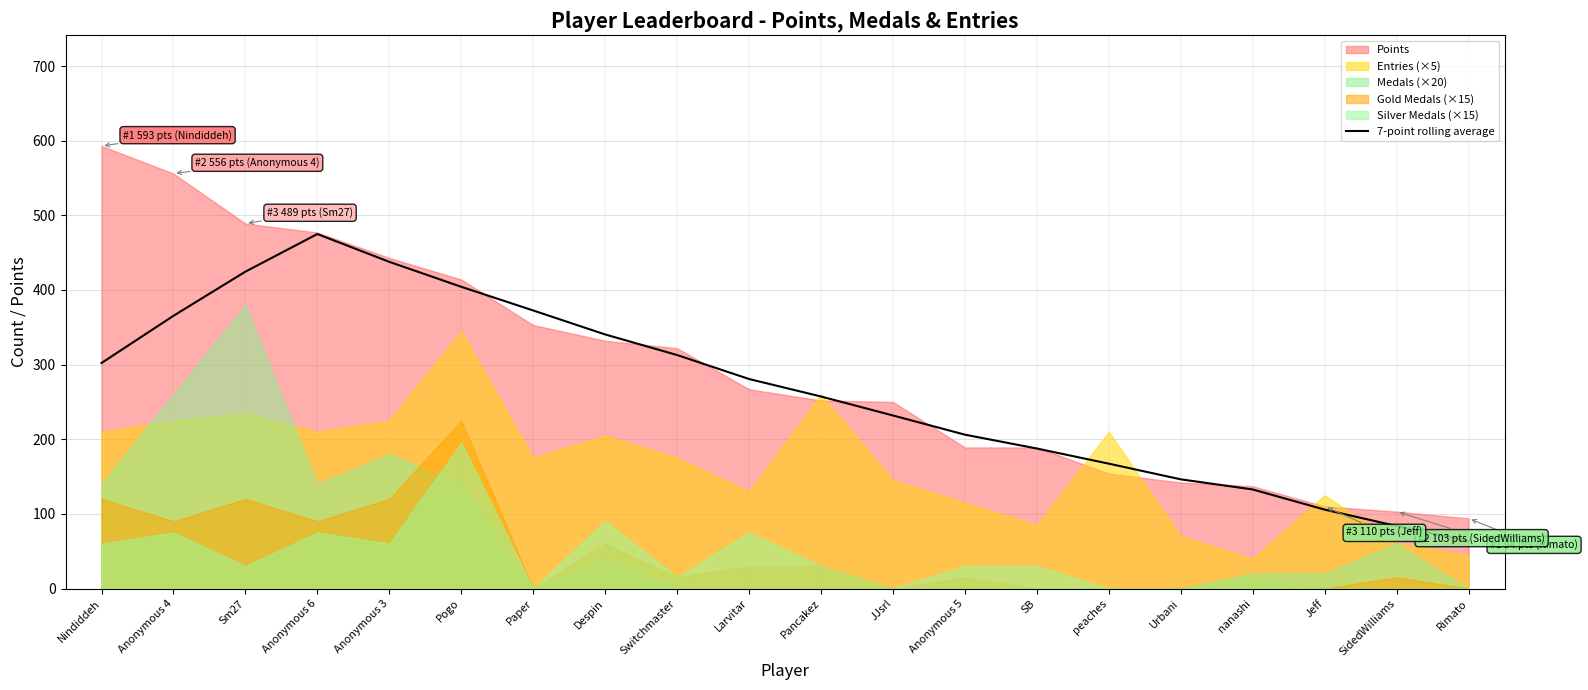

Is it true that the value at Anonymous 4 is 365.4?

True